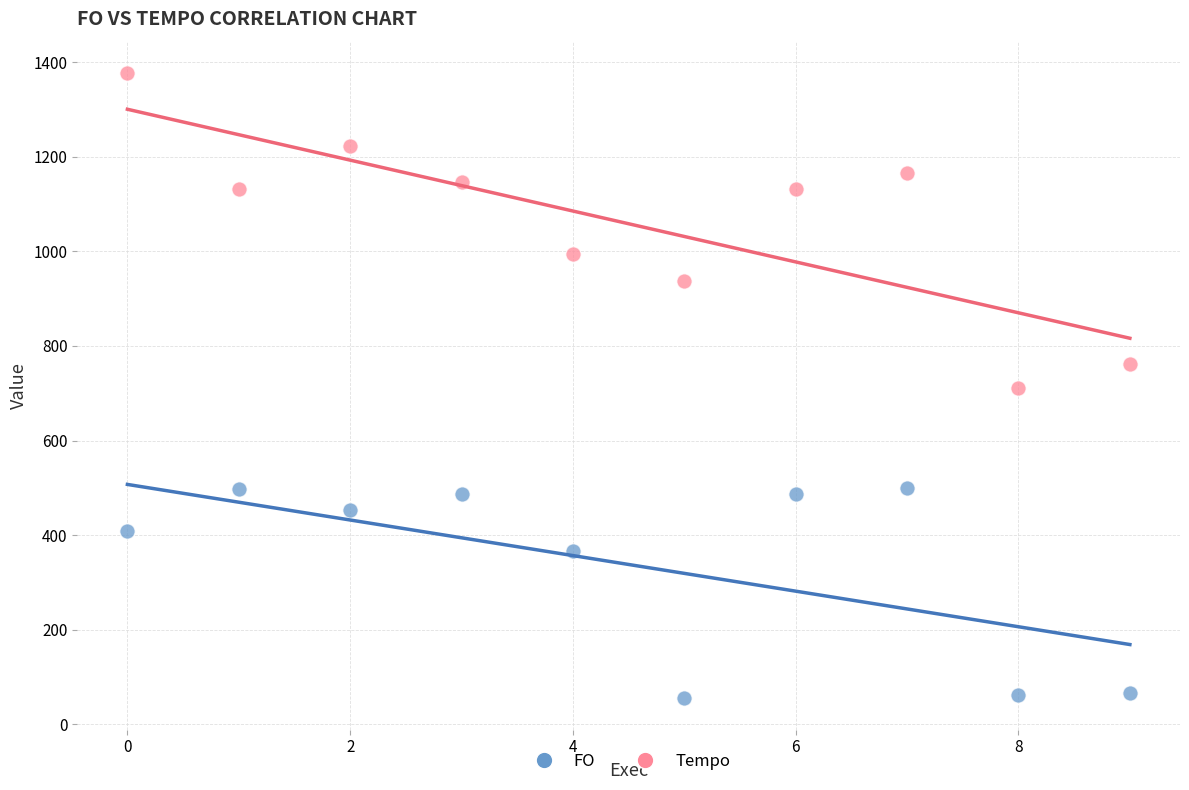

Which series reaches the maximum Y coordinate?

Tempo